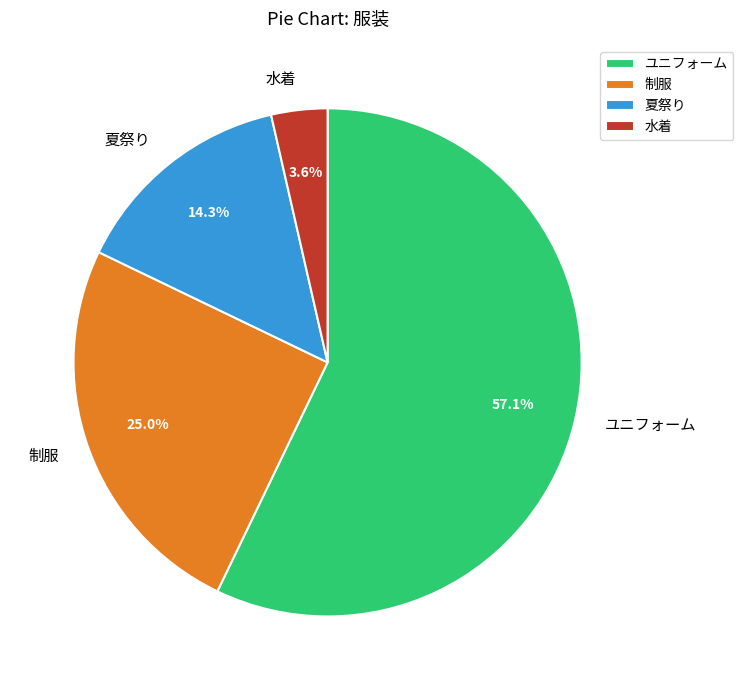

Is 夏祭り the majority of the pie?

No